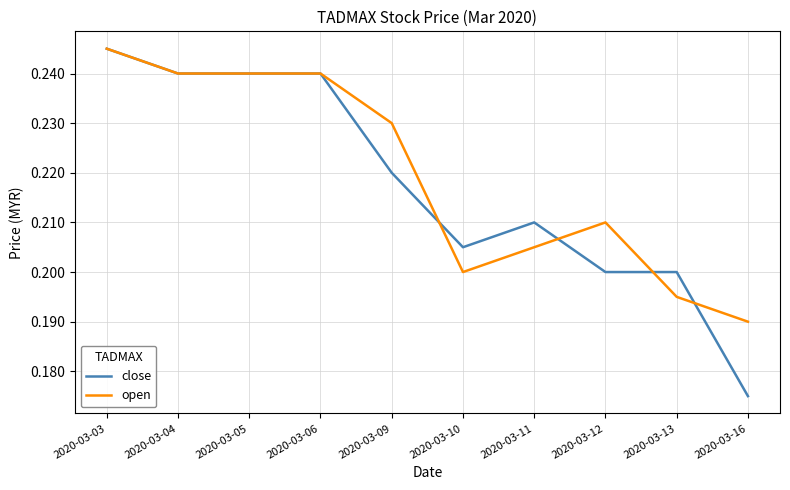

Rank the series by their average value, from lowest to highest.

close, open